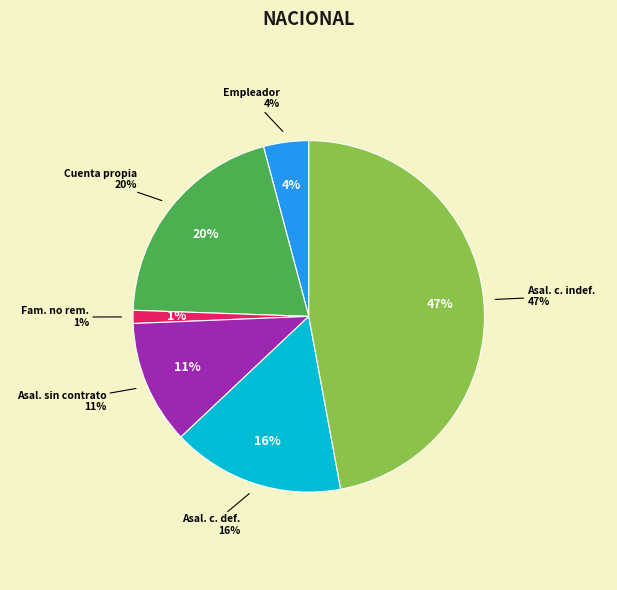

Rank the categories by value from highest to lowest.

Asalariado con contrato indefinido, Cuenta propia, Asalariado con contrato definido, Asalariado sin contrato, Empleador, Familiar no remunerado